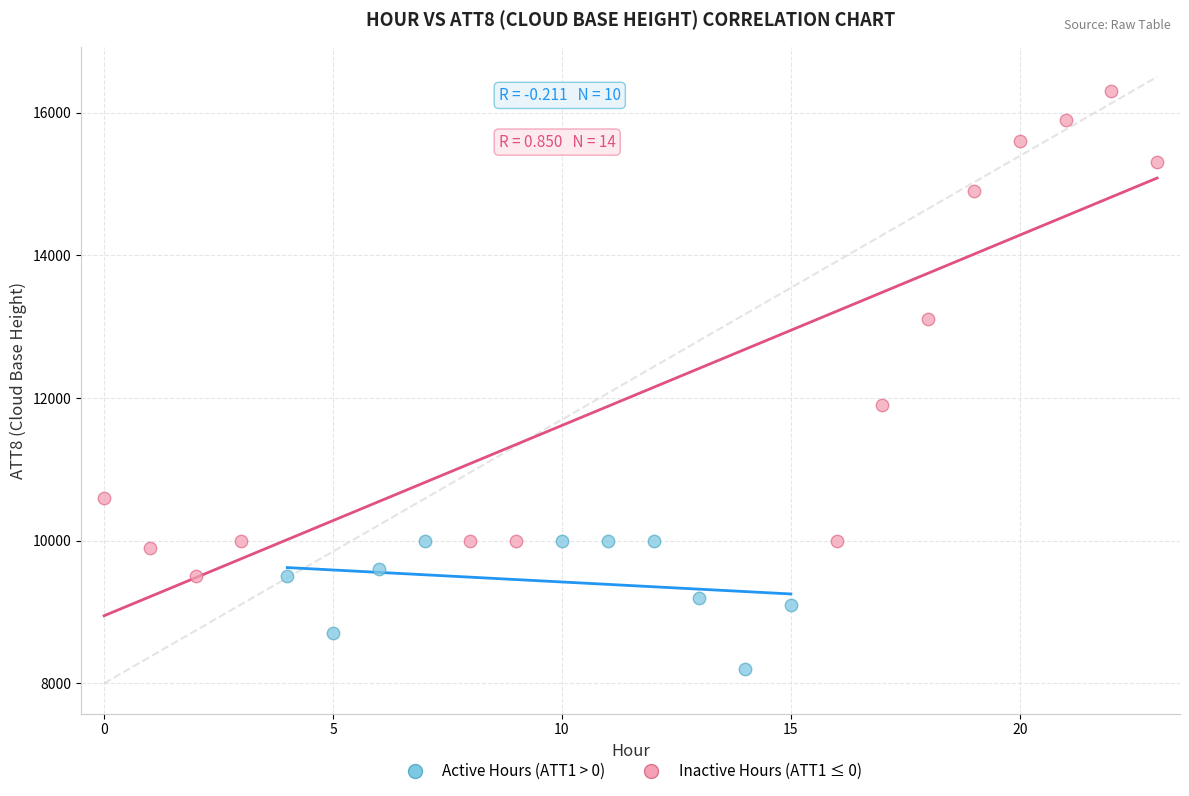

What are all the series names shown in the legend?

Active Hours (ATT1 > 0), Inactive Hours (ATT1 ≤ 0)